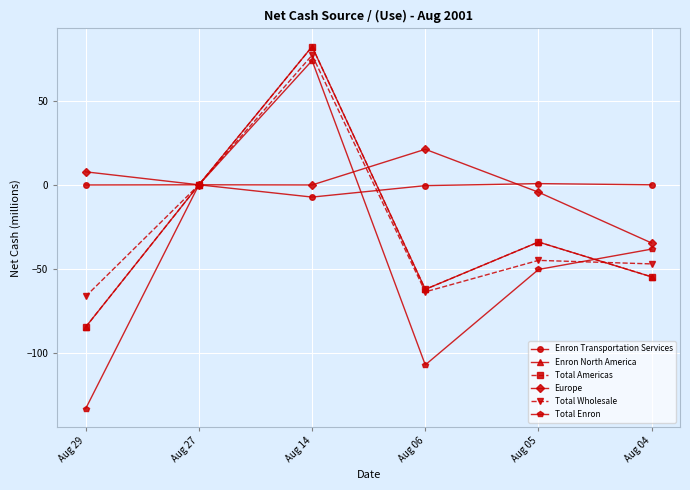

What is the difference between the maximum and minimum values in the Total Wholesale series?

143.3